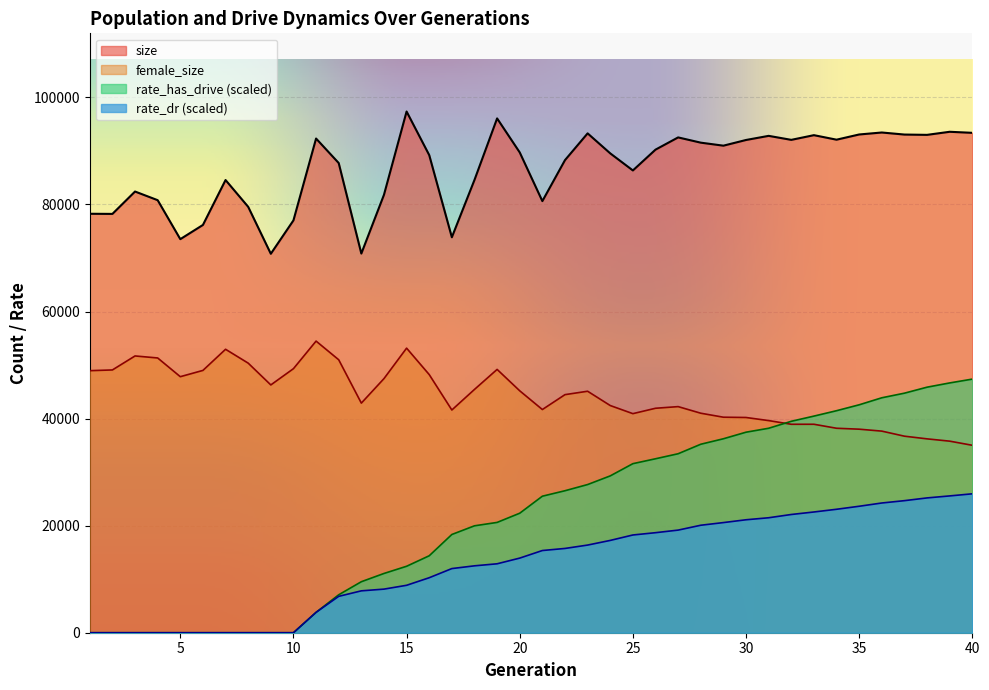

Is it true that female_size equals 55057.3 at 30?

False